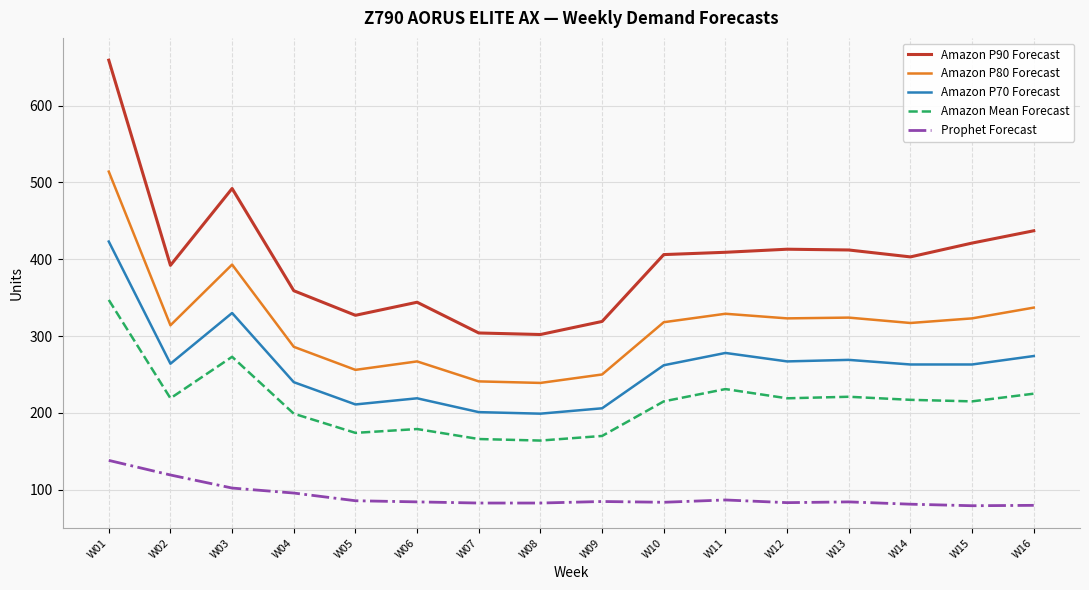

Is the value of Amazon P80 Forecast at W13 greater than the value of Amazon Mean Forecast at W06?

Yes